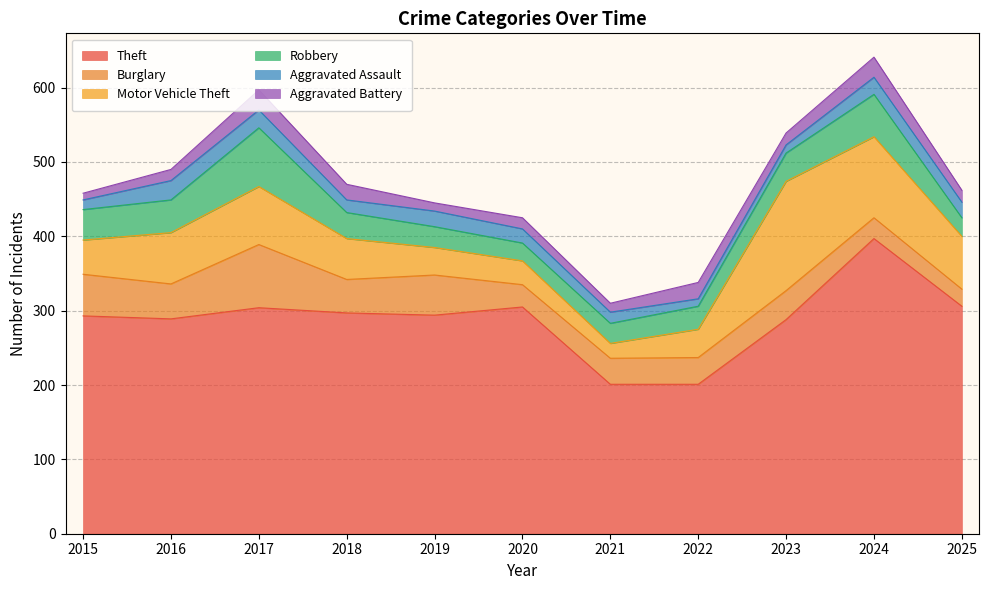

What is the difference between the maximum and minimum values in the Motor Vehicle Theft series?

127